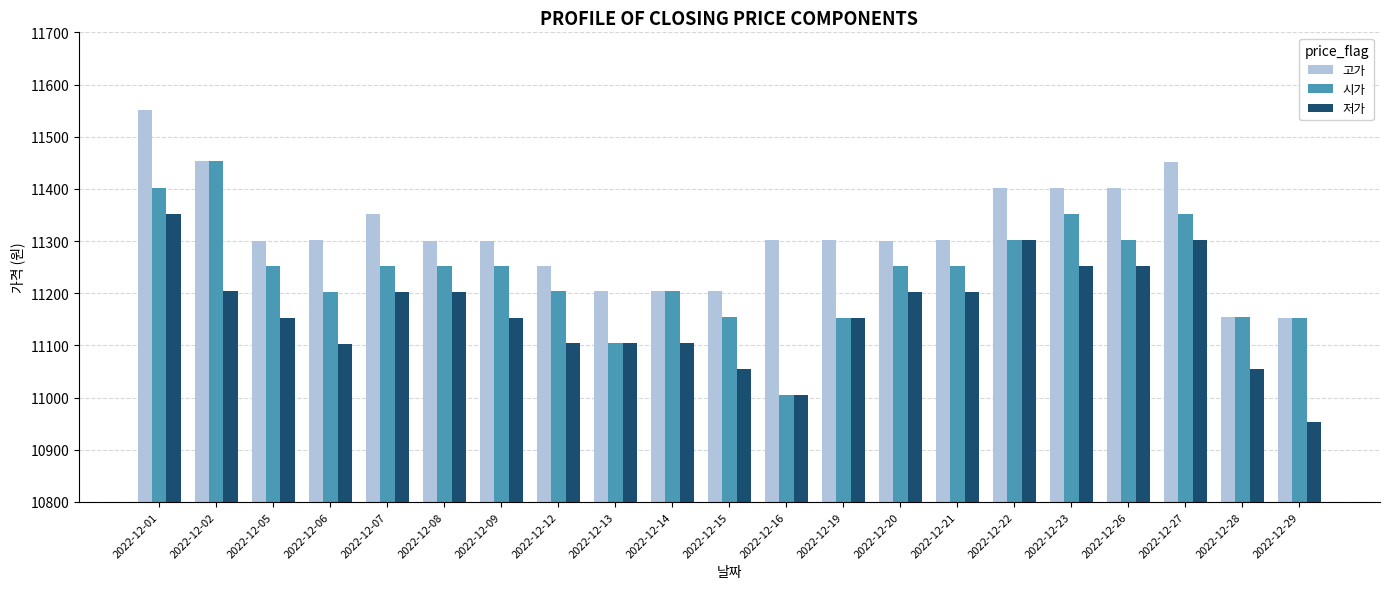

At how many categories does at least one series exceed 11312?

7